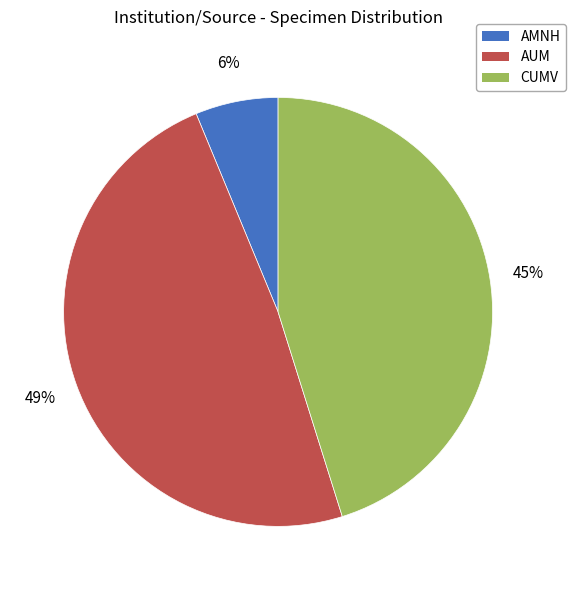

Which slice is the largest?

AUM